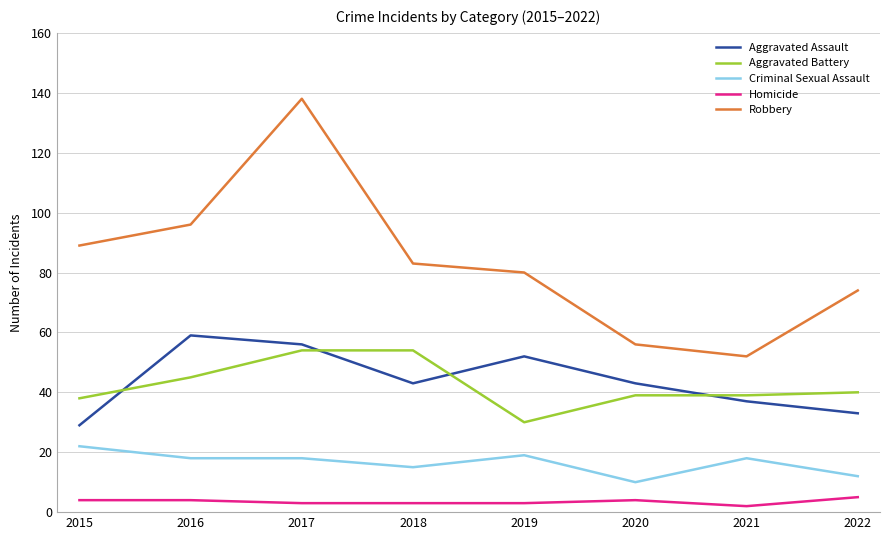

At which category does the chart reach its peak across all series?

2017